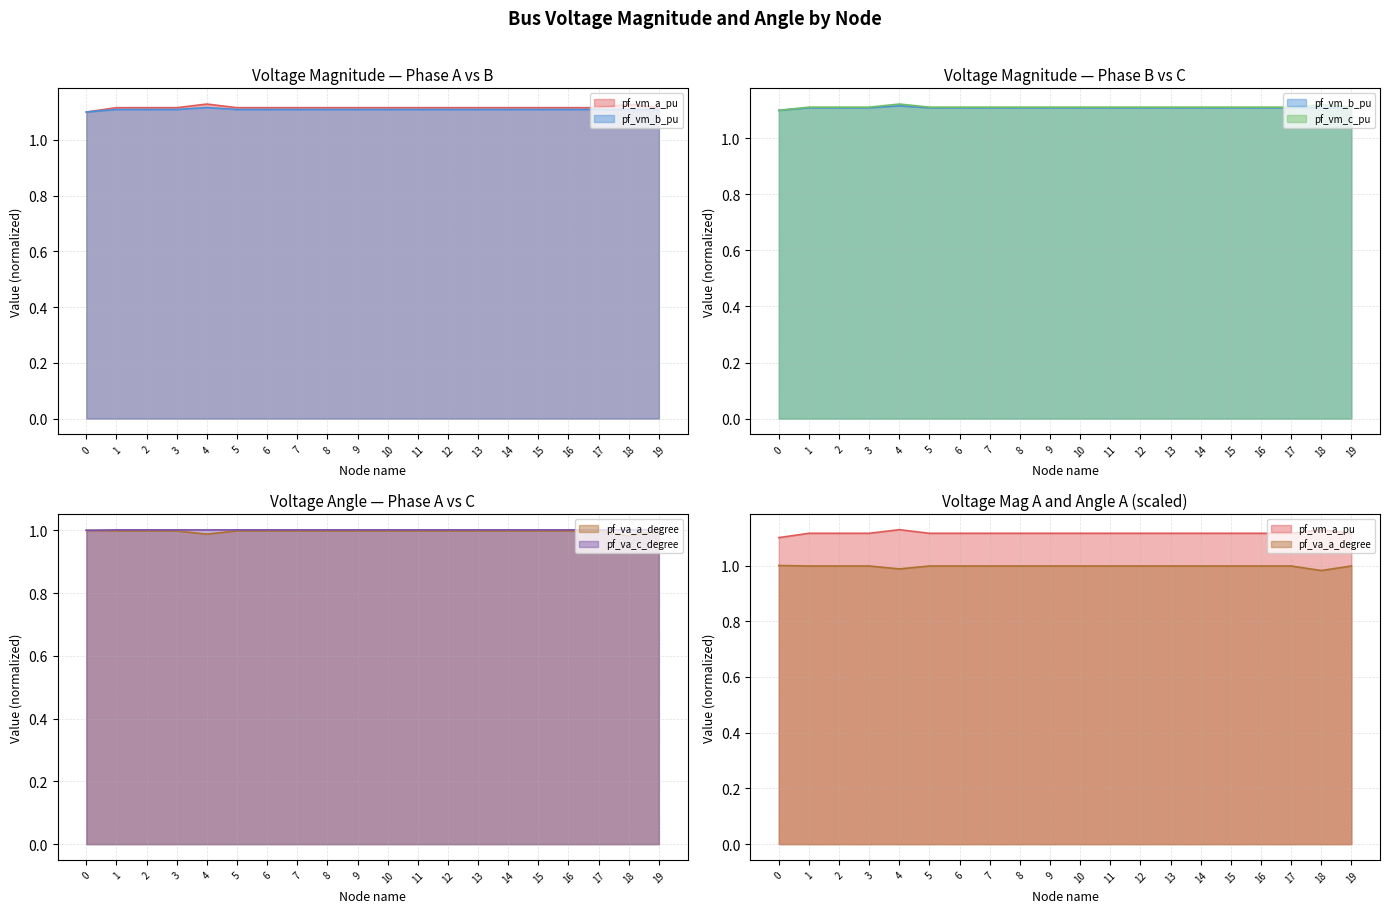

Which series changed the most between 1 and 4?

pf_vm_a_pu